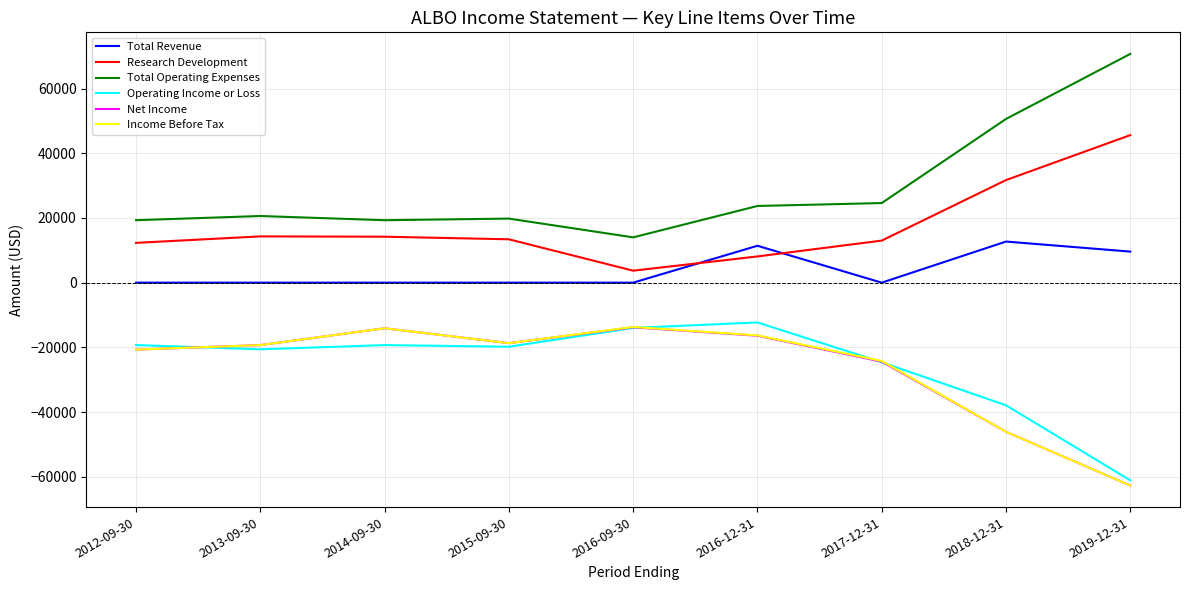

The value of Research Development at 2014-09-30 is 14200. True or false?

True